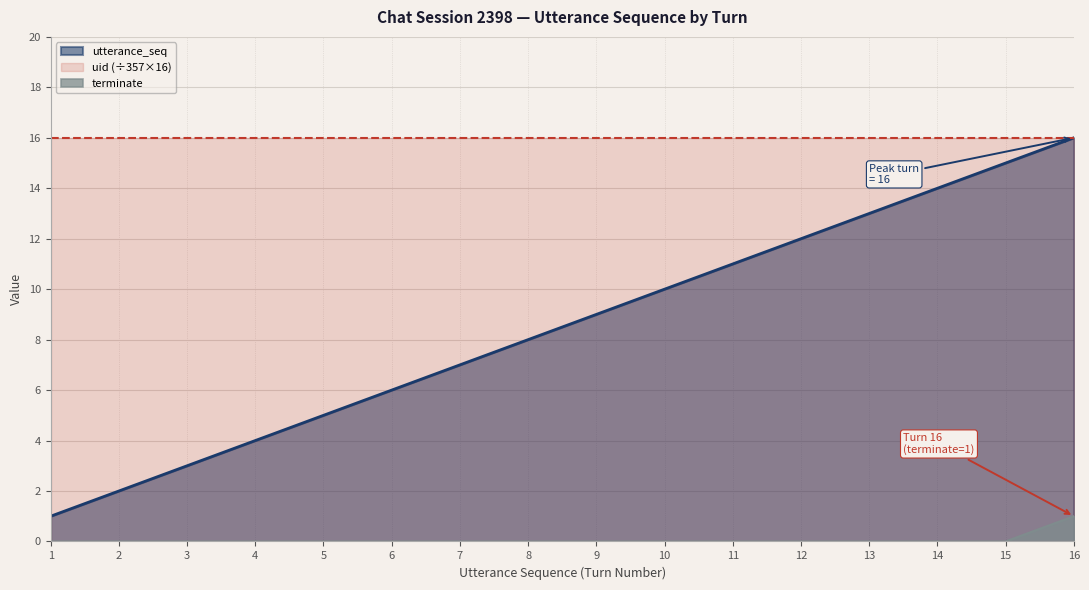

Count the terminate values in the range 0 to 1.

16